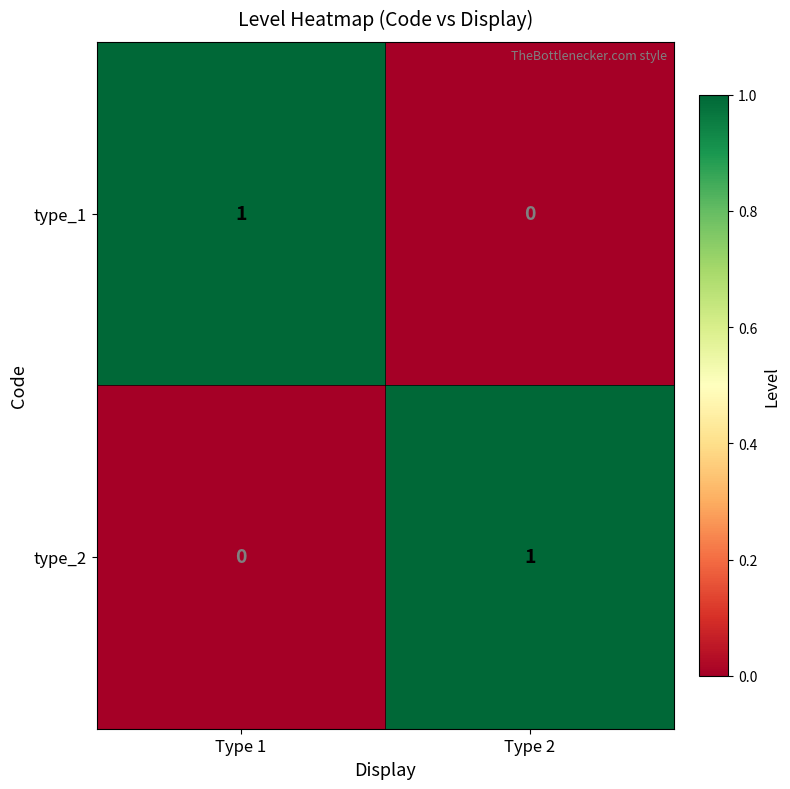

At which label is type_1 closest to 0?

Type 2